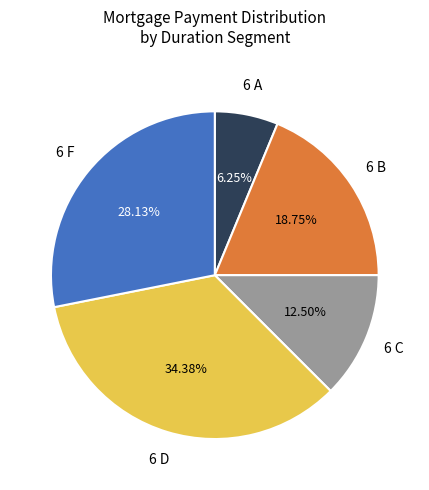

Does any single category account for the majority?

No